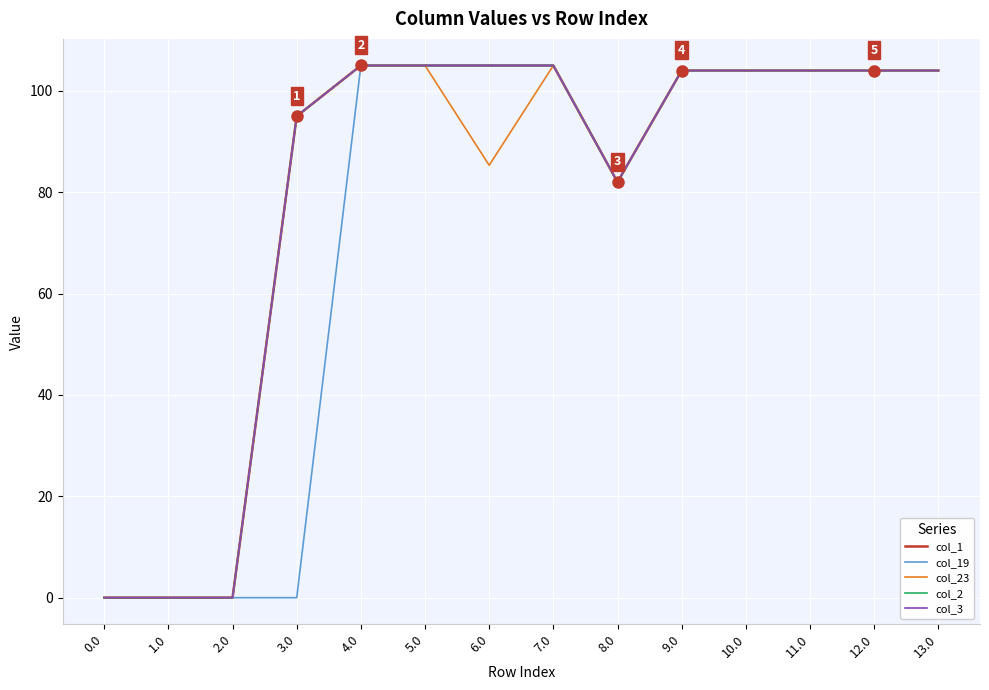

Does the chart display data point markers on the line(s)?

No